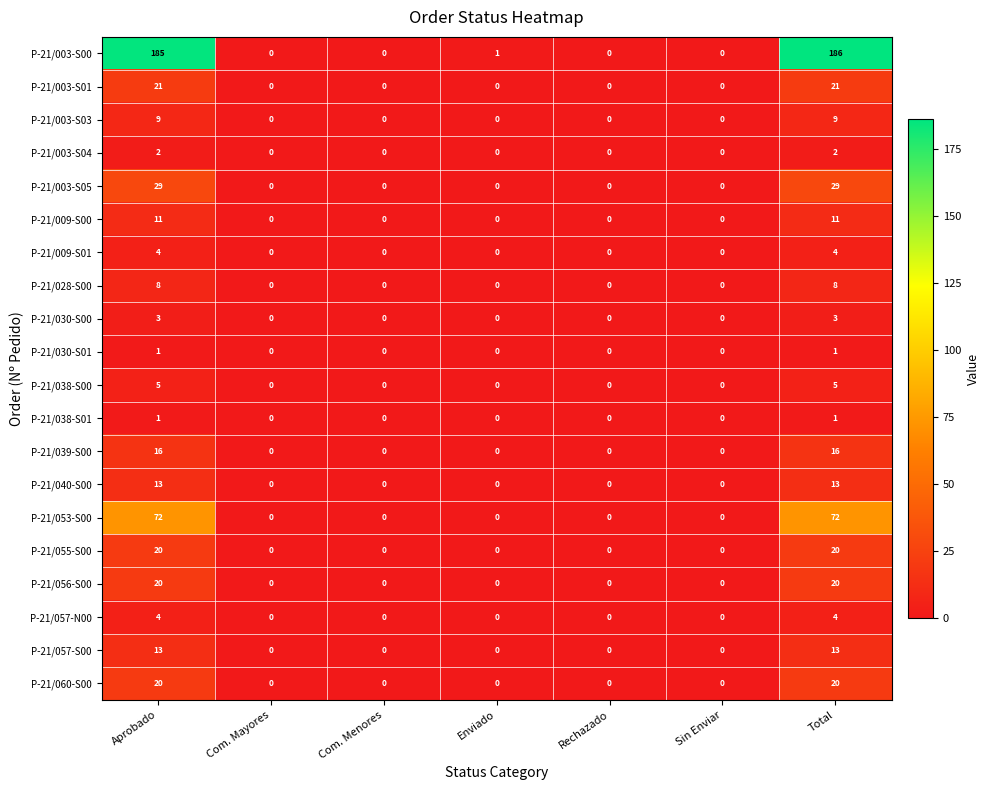

How many categories are shown in the chart?

7